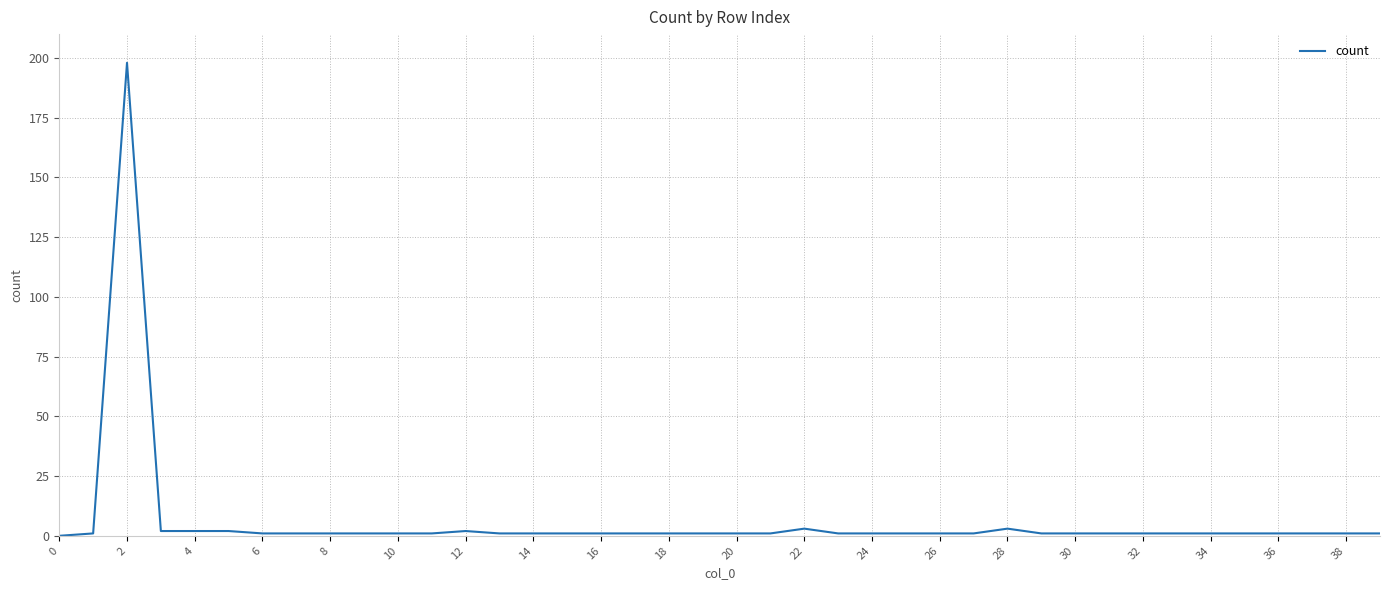

What is the difference between the maximum and minimum values?

198